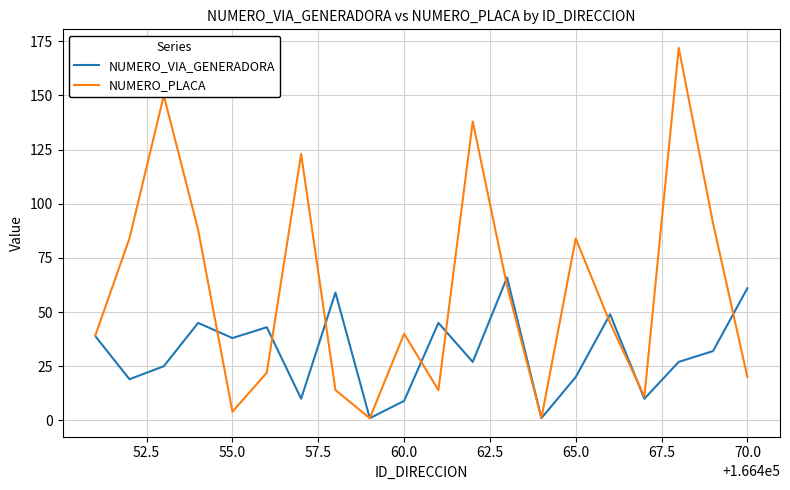

Which series has the largest total across all categories?

NUMERO_PLACA